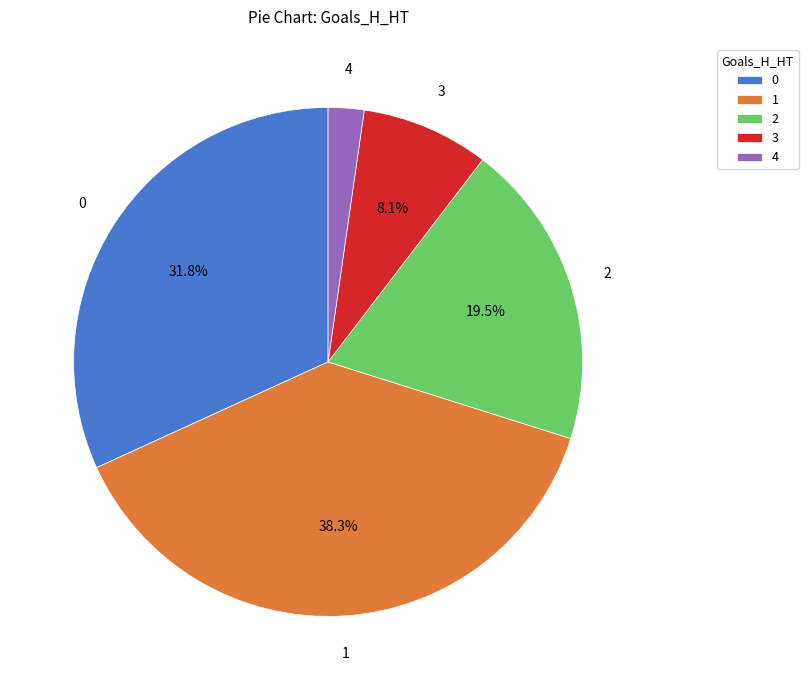

To the nearest percent, what is the difference between the largest and smallest slice percentages?

36%